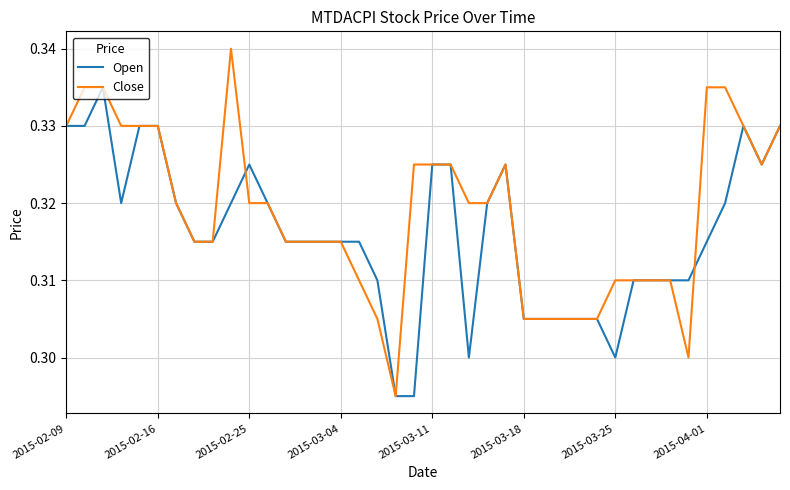

Which series has the largest range (max minus min)?

Close